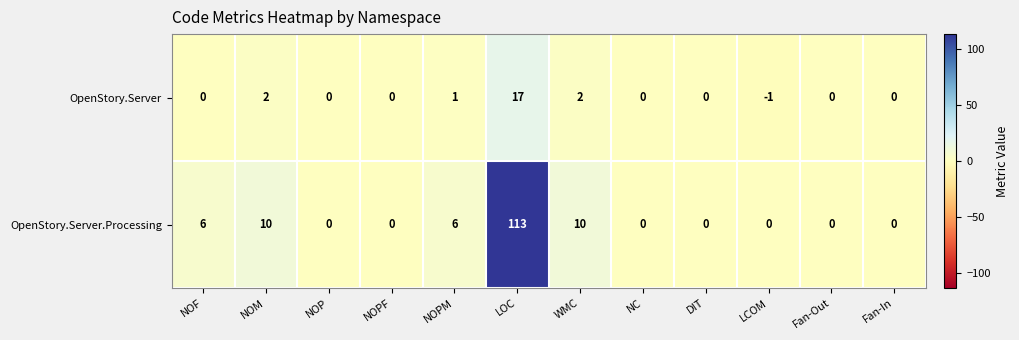

Which series has the widest spread of values?

OpenStory.Server.Processing